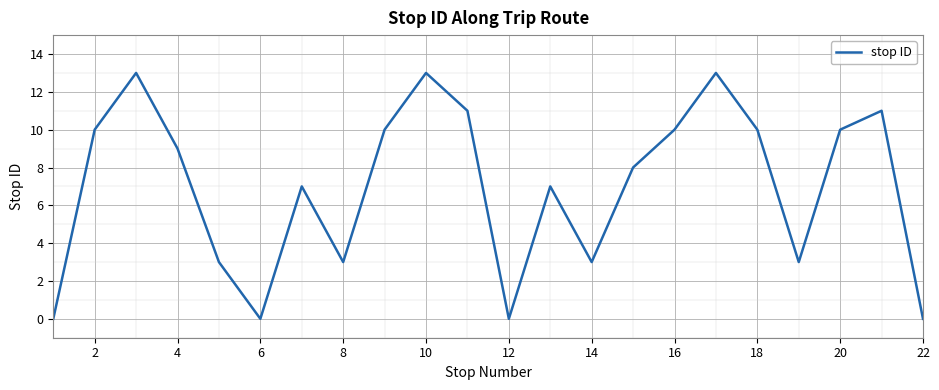

What is the difference between the maximum and minimum values?

13